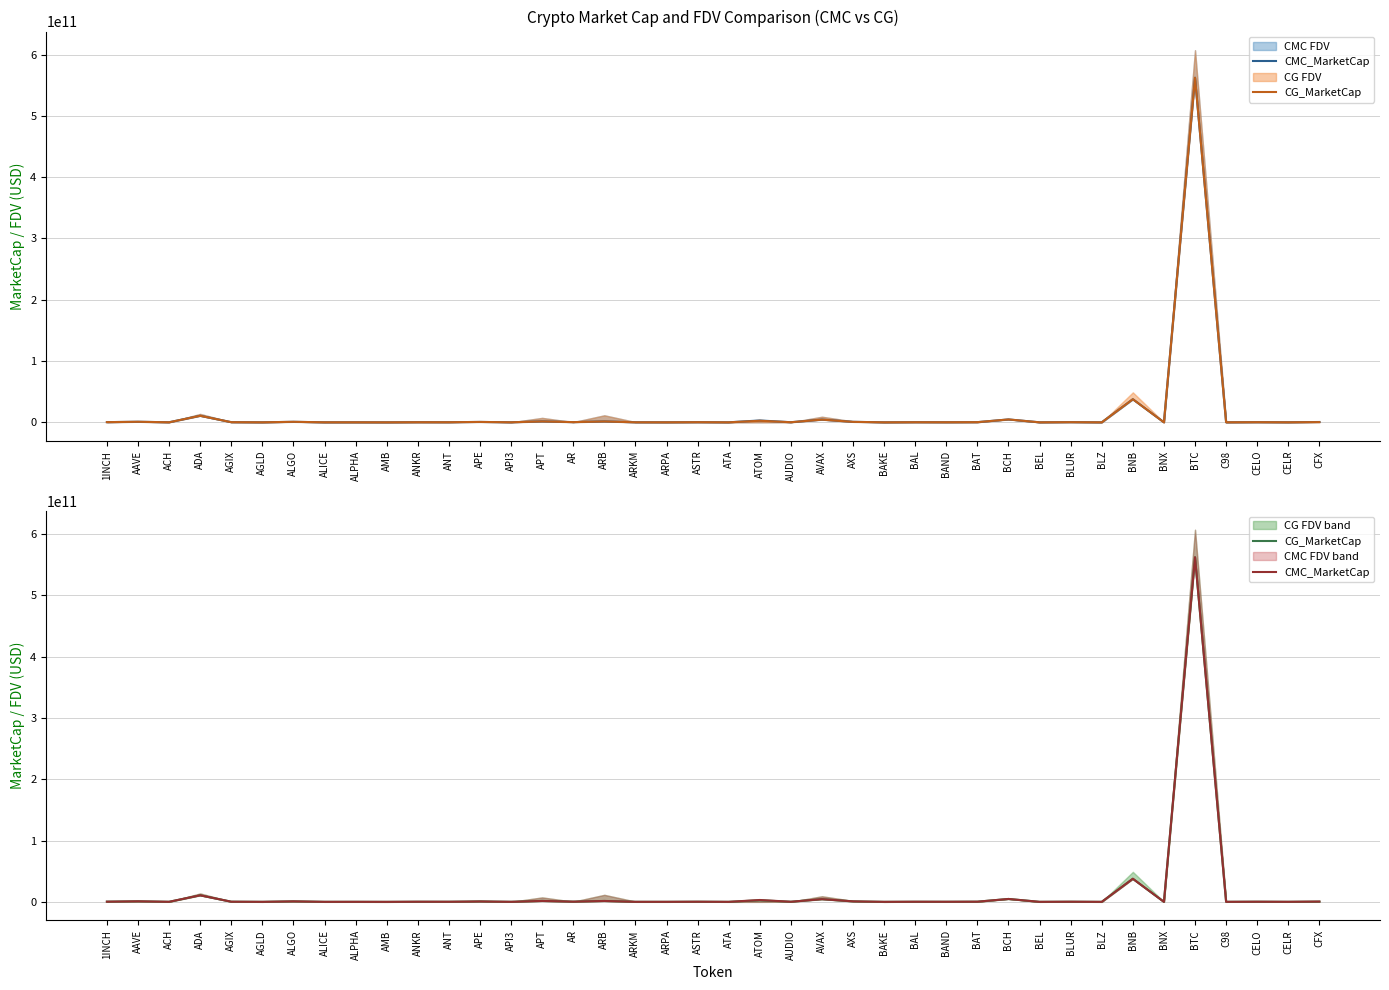

At which label does CG_MarketCap first exceed 240993021?

1INCH